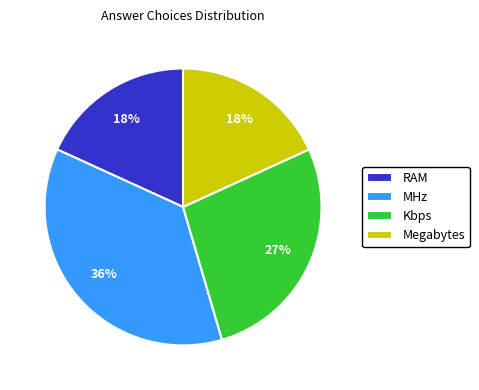

Do Kbps and RAM together represent more than half of the pie?

No